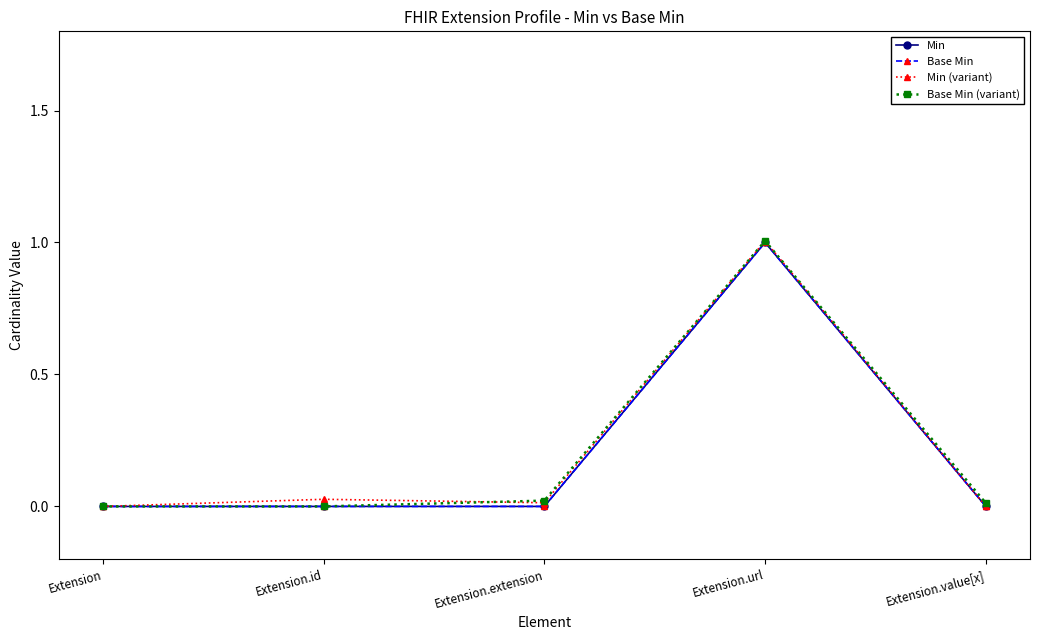

Does the chart have visible grid lines?

No